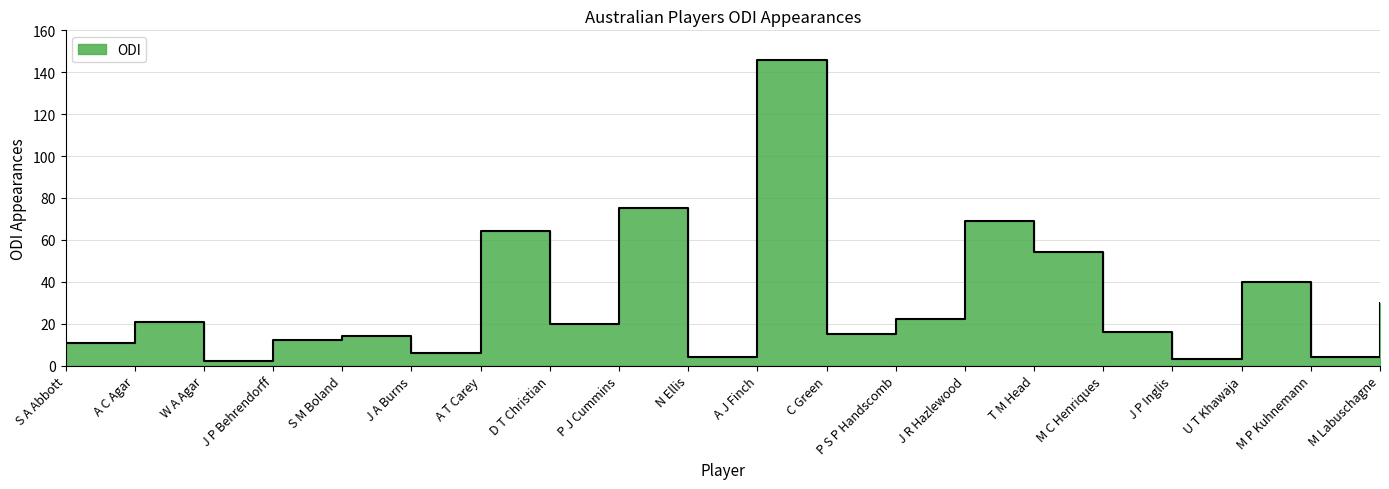

At which category does the data reach its first local peak?

A C Agar